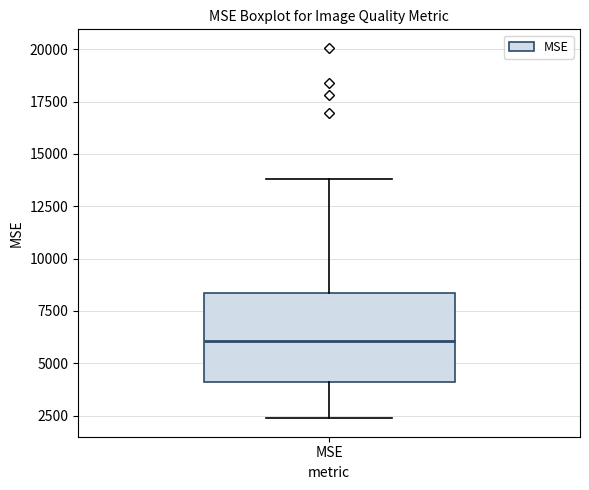

Transcribe this box plot: give where the median line is, the range the box spans, and where the two whiskers end, as read against the y-axis. The values are not printed on the chart, so give them approximately, as read against the axis.

median 6000, box 4000 to 8500, whiskers 2500 to 14000